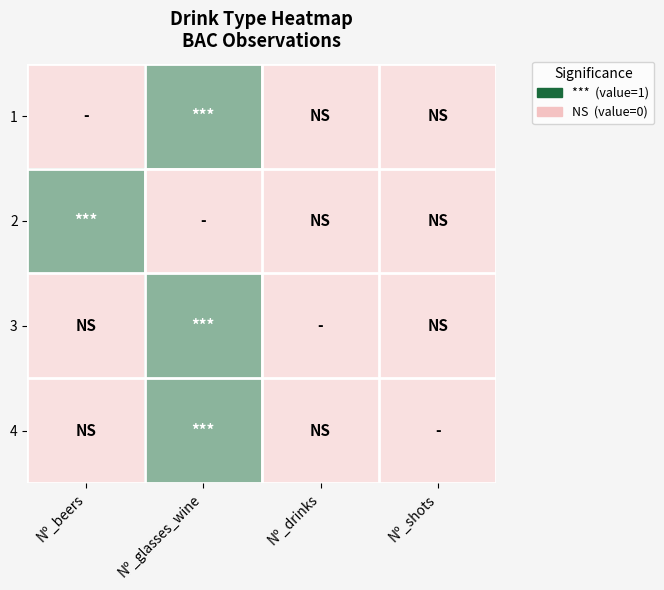

What is the greatest value displayed?

1